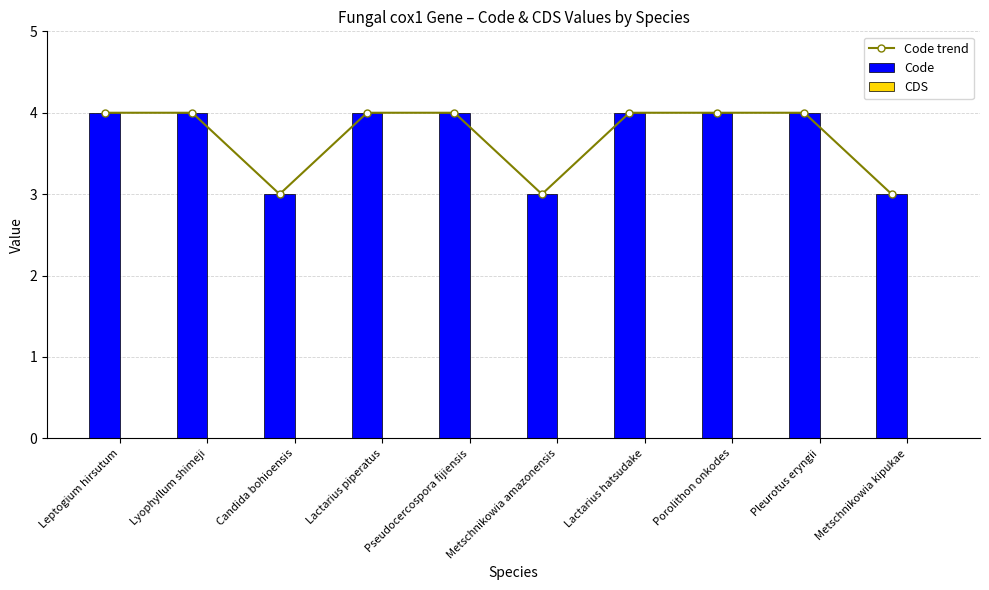

Reading left to right, transcribe all the data shown in this chart.

Code trend: 4	4	3	4	4	3	4	4	4	3
Code: 4	4	3	4	4	3	4	4	4	3
CDS: 0	0	0	0	0	0	0	0	0	0